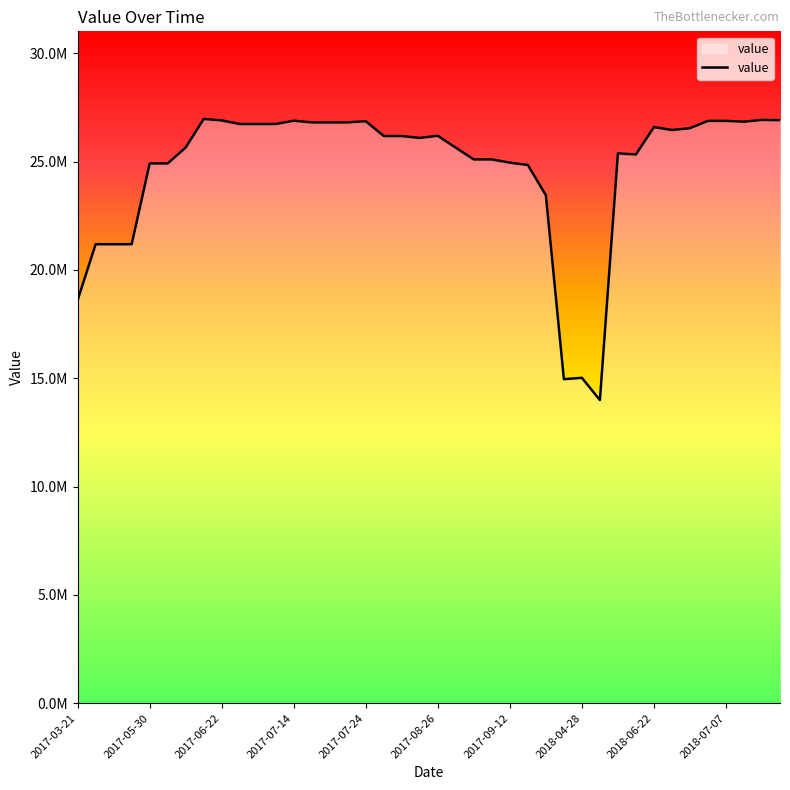

How many data points are less than 26178600?

19